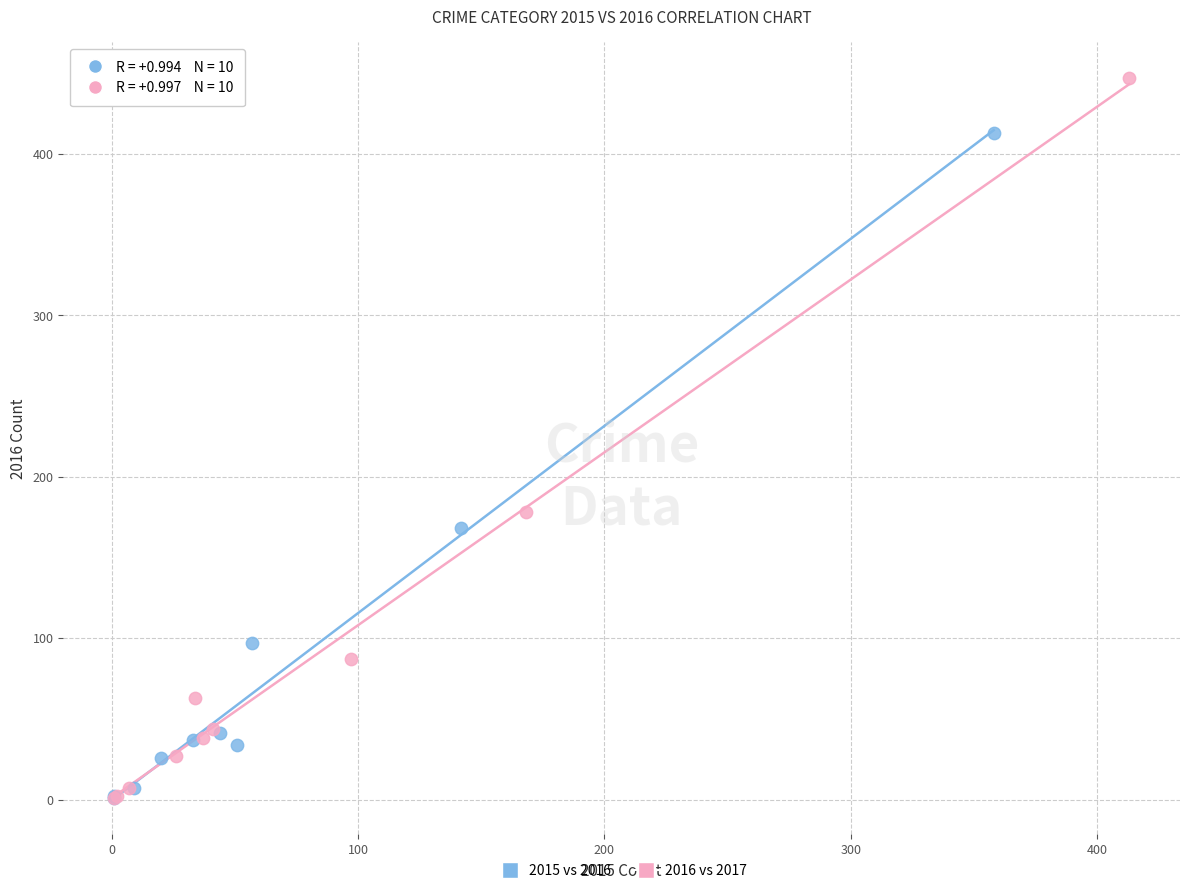

Which series has the largest Y range (max minus min)?

2016 vs 2017